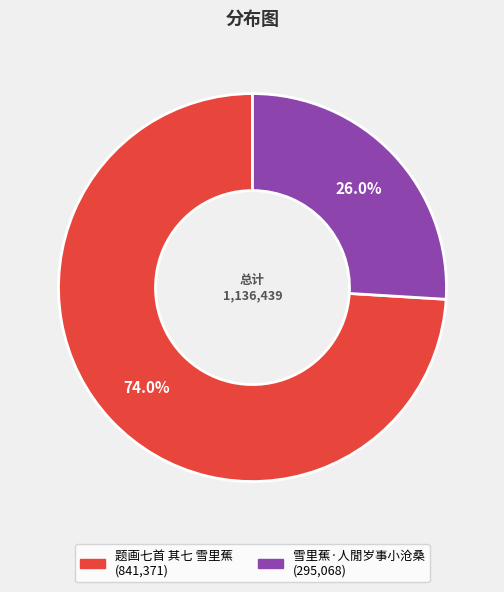

How many segments does this pie chart have?

2